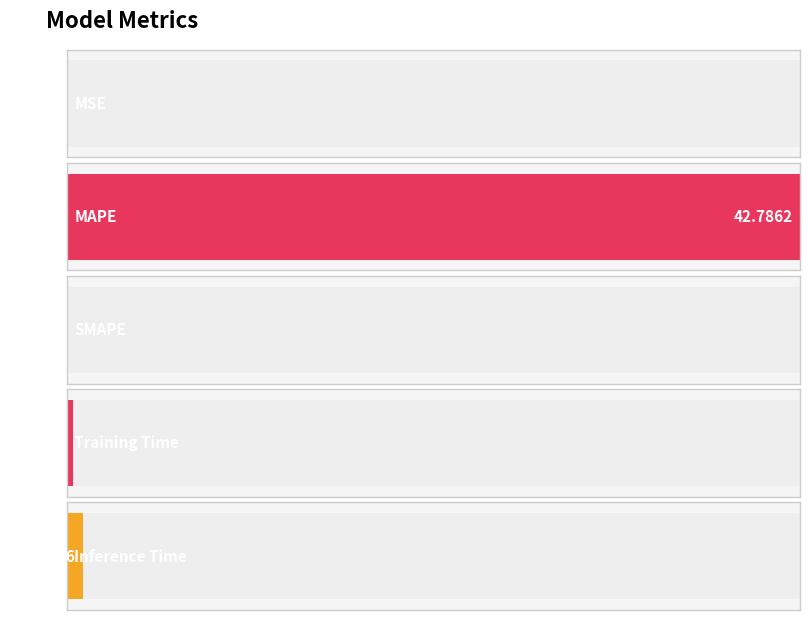

What is the label of the 1st bar from the left?

MSE